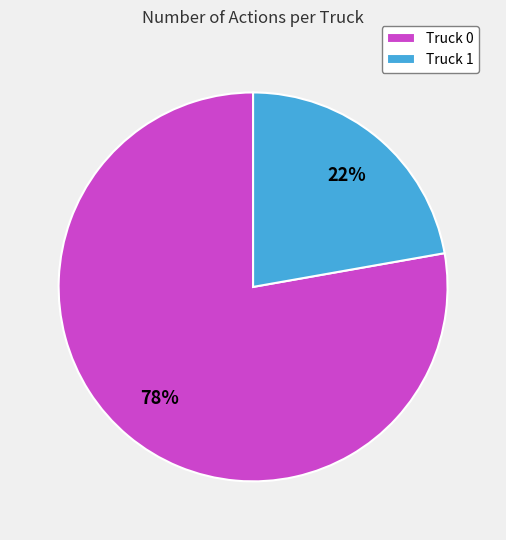

Is the sum of Truck 1 and Truck 0 greater than half?

Yes